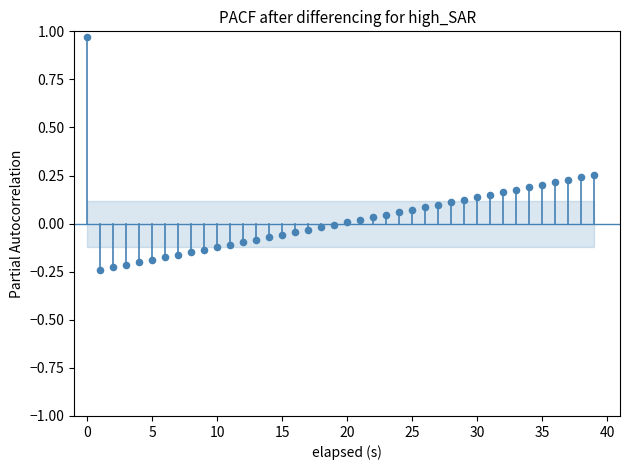

What is the range of Y values (max minus min)?

1.2